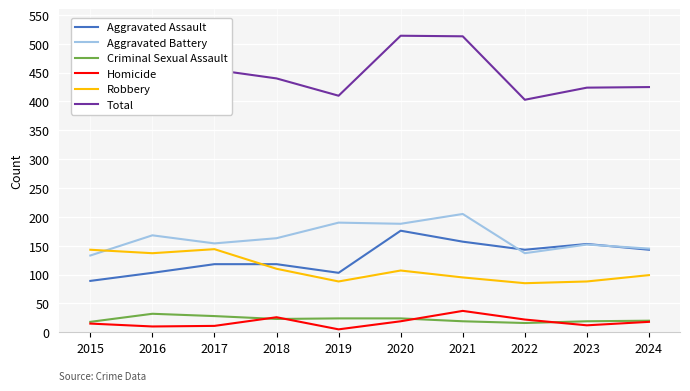

Which category has the highest value across all series?

2020